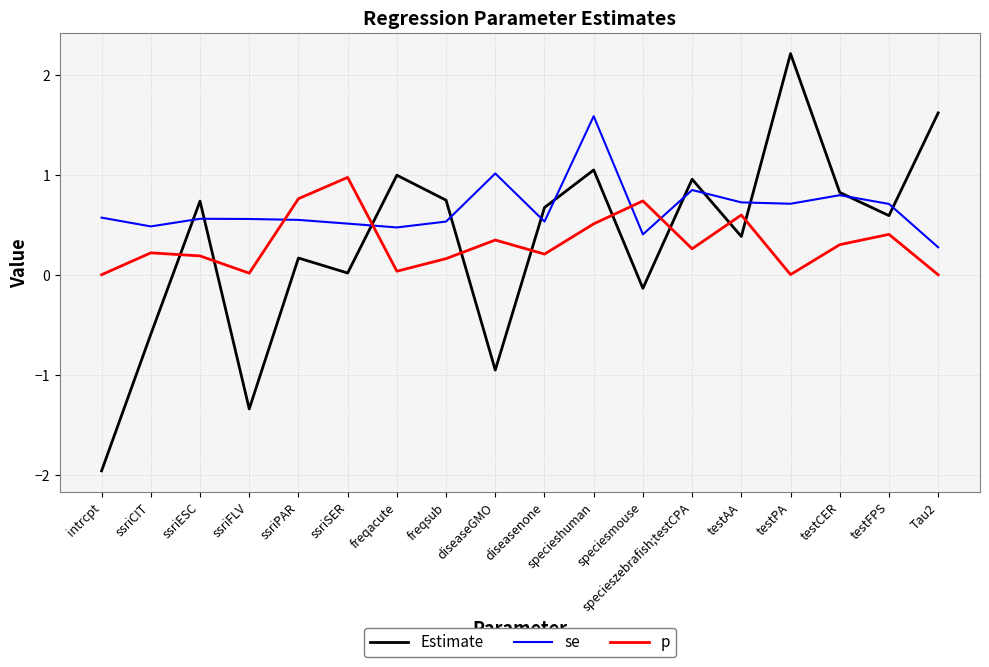

Rank the series at ssriPAR from lowest to highest value.

Estimate, se, p